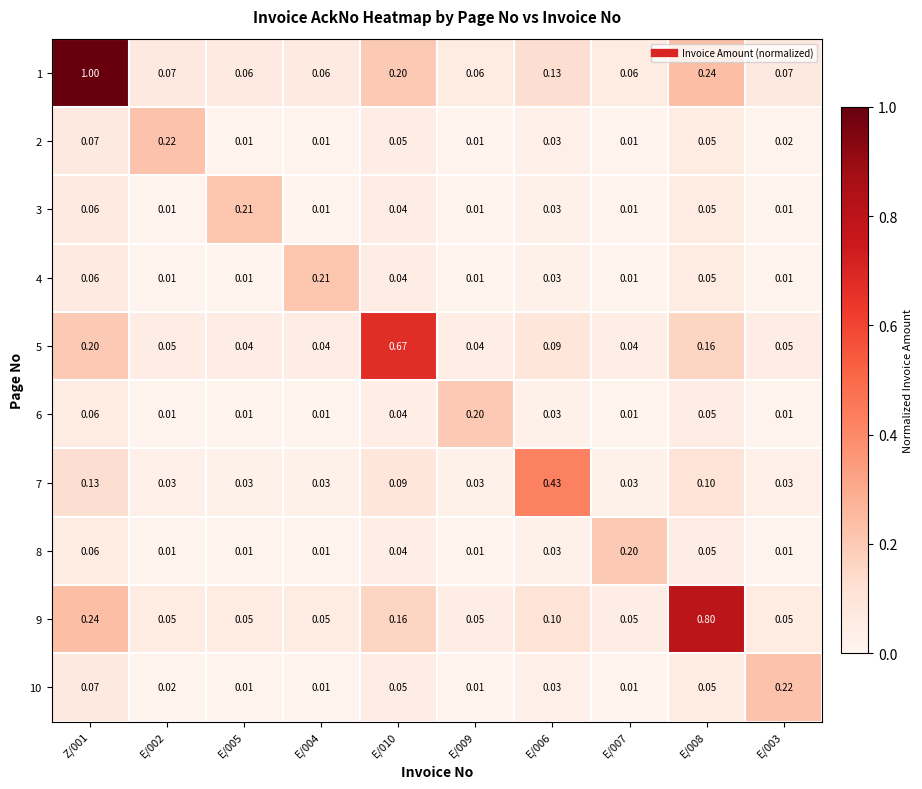

At how many categories does at least one series exceed 0?

10